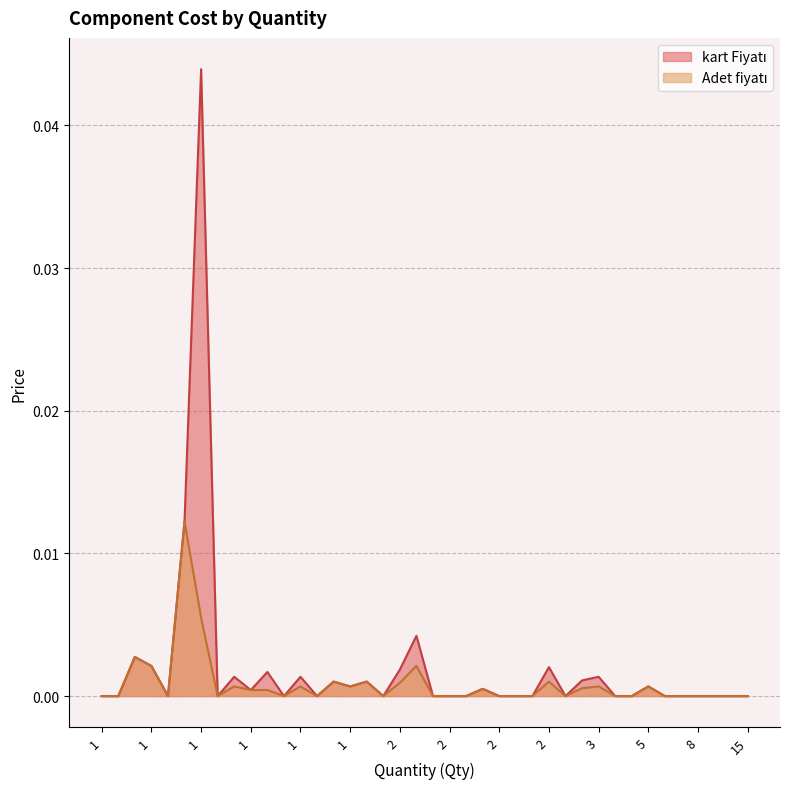

What is the label of the 36th point from the right?

1